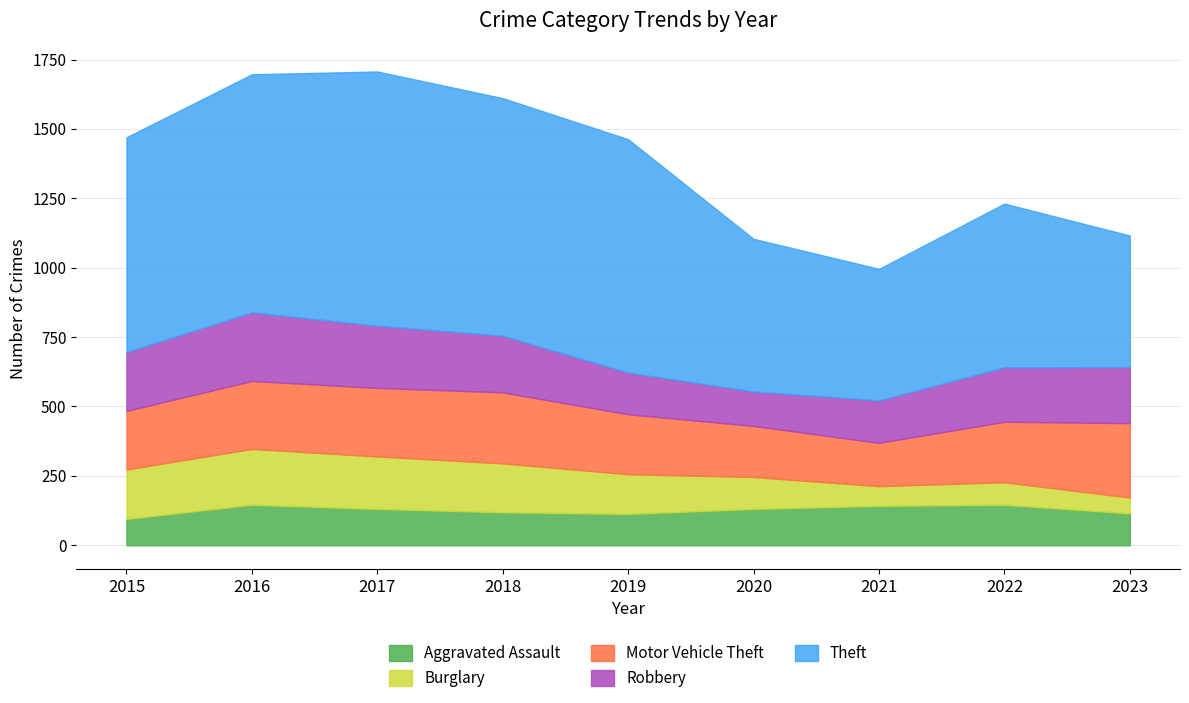

How many values in the Aggravated Assault series are below 131?

4